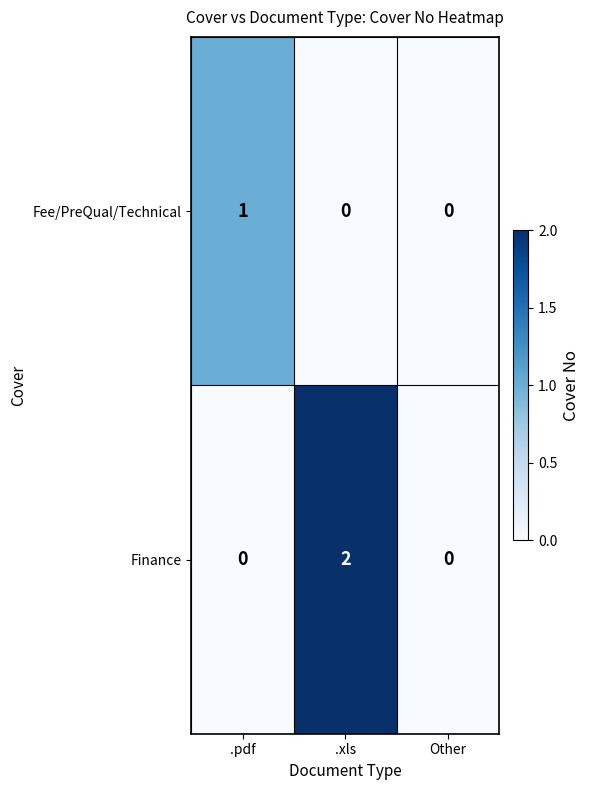

At which category does the chart reach its peak across all series?

.xls